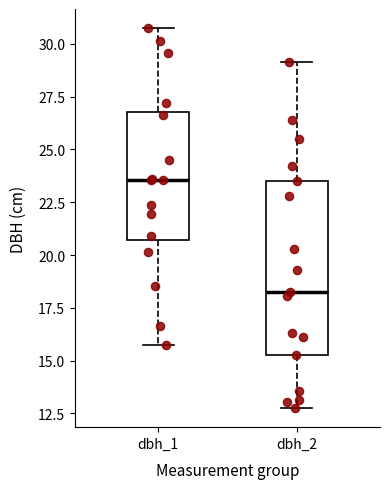

Reading left to right, read every box against the y-axis: the position of its median line, the range the box covers, and the ends of its whiskers. The values are not printed on the chart, so give them approximately, as read against the axis.

dbh_1: median 23.5, box 20.5 to 27.0, whiskers 16.0 to 31.0
dbh_2: median 18.5, box 15.5 to 23.5, whiskers 13.0 to 29.0